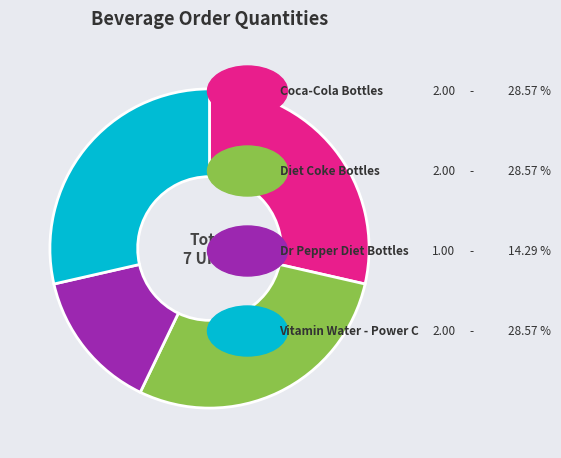

How many slices are in this pie chart?

4